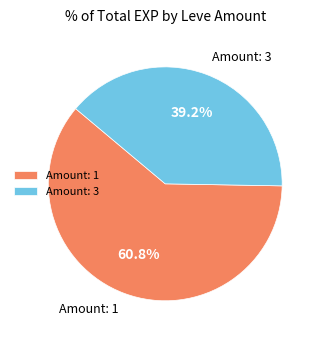

Rank the categories by value from lowest to highest.

Amount: 3, Amount: 1